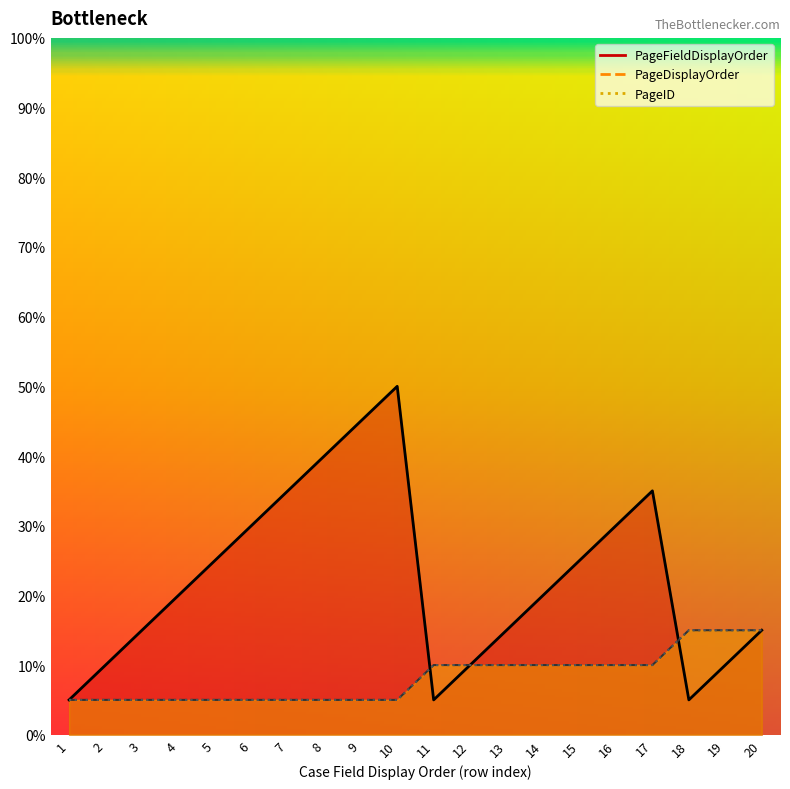

After their last crossing, which series has the higher values: PageDisplayOrder or PageFieldDisplayOrder?

PageDisplayOrder